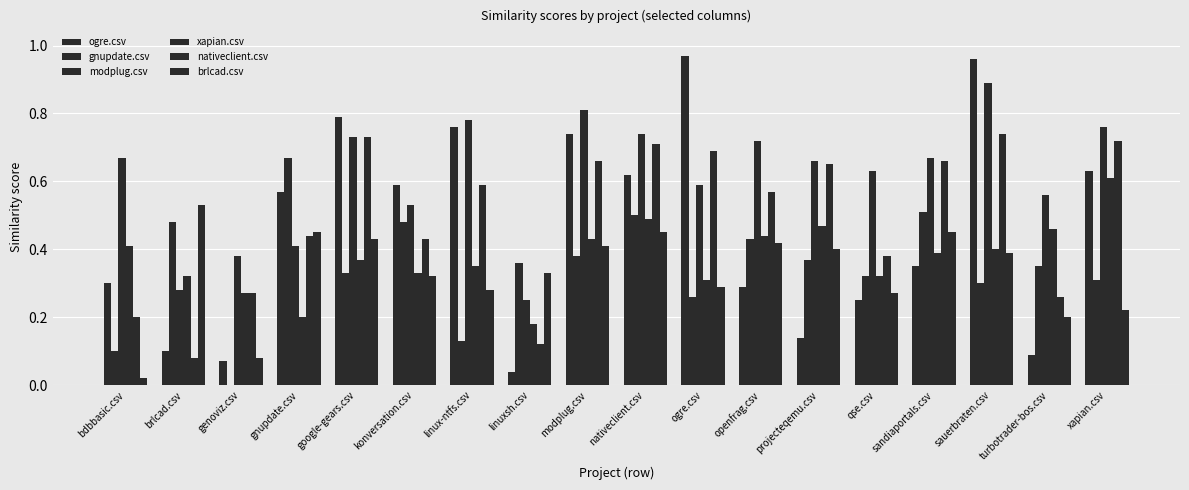

How many groups of bars are there?

18